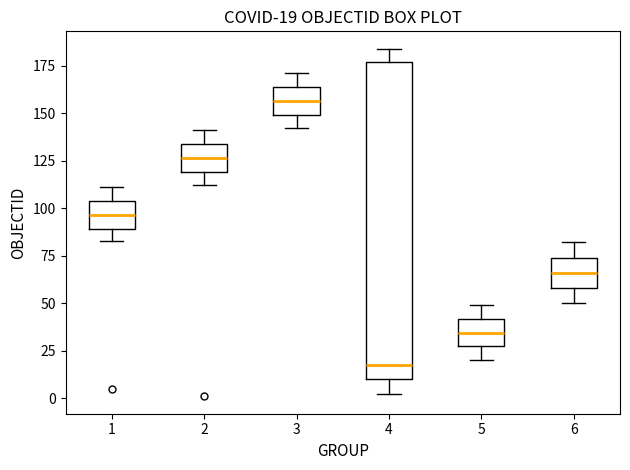

Which box has the lowest median line?

4